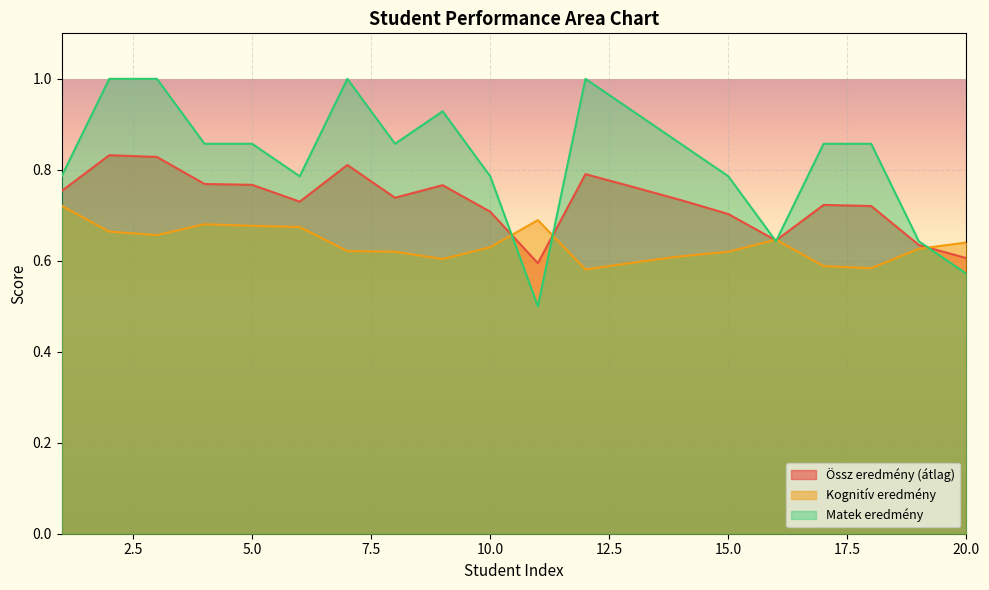

Is the value of Össz eredmény (átlag) at 3 greater than the value of Matek eredmény at 14?

No